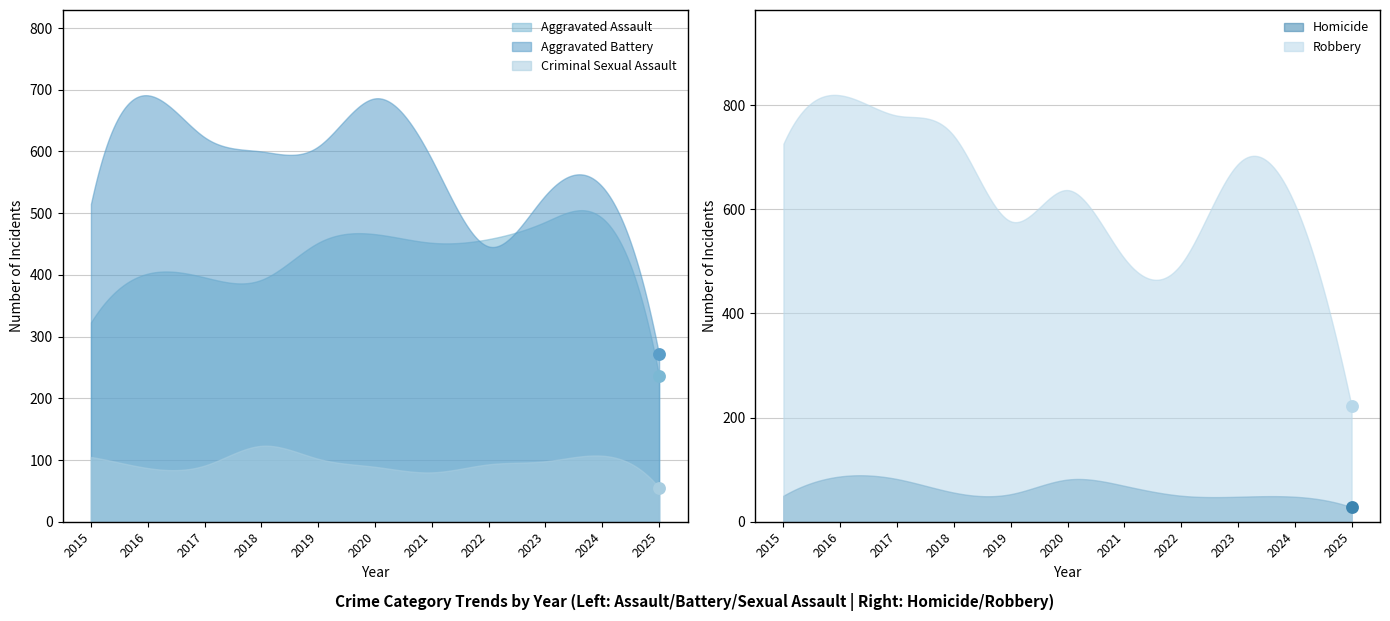

At which category is the sum across all series the highest?

2016